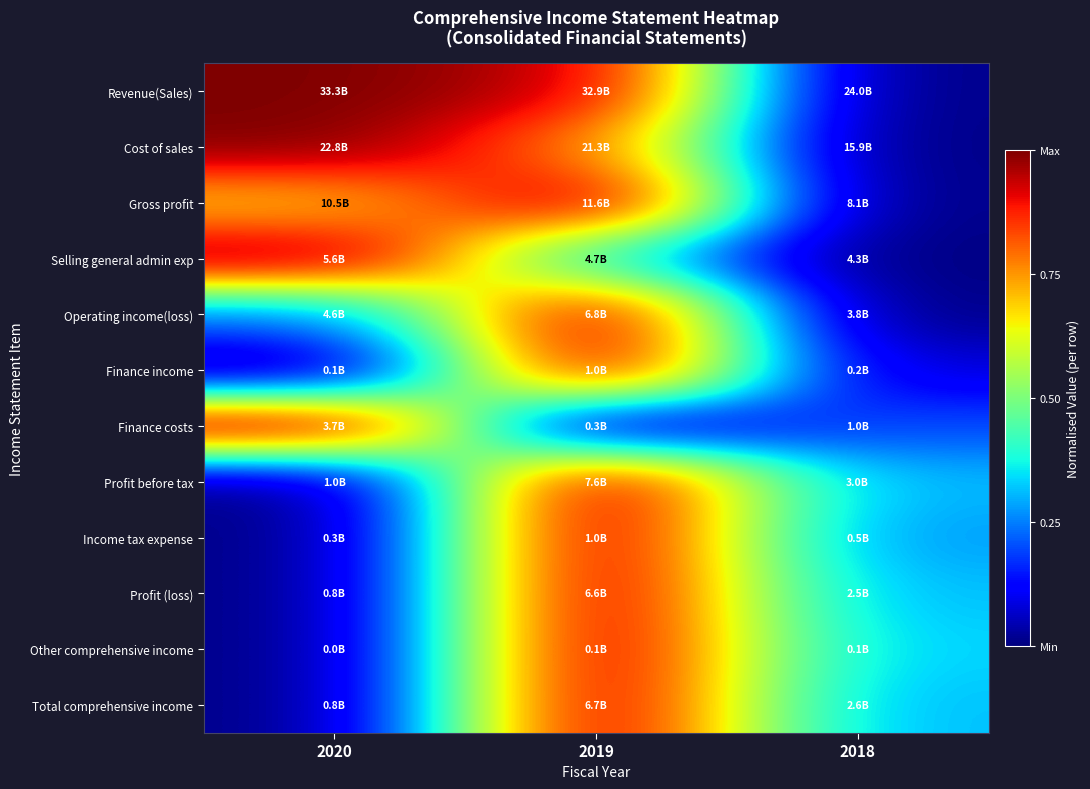

At which category is the sum across all series the highest?

2019